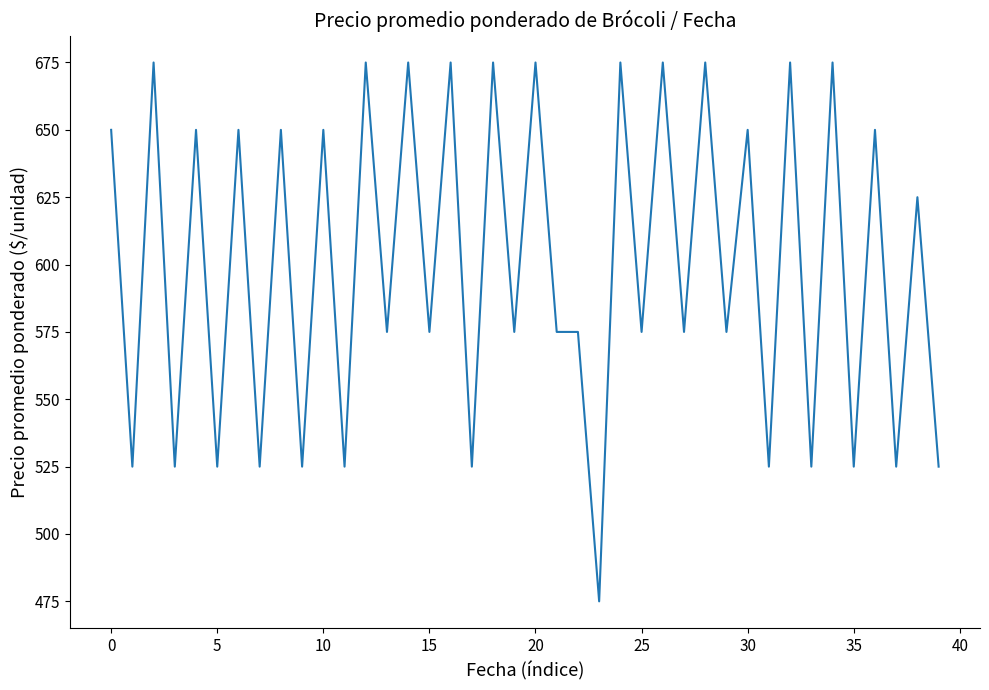

What is the maximum value shown in the chart?

675